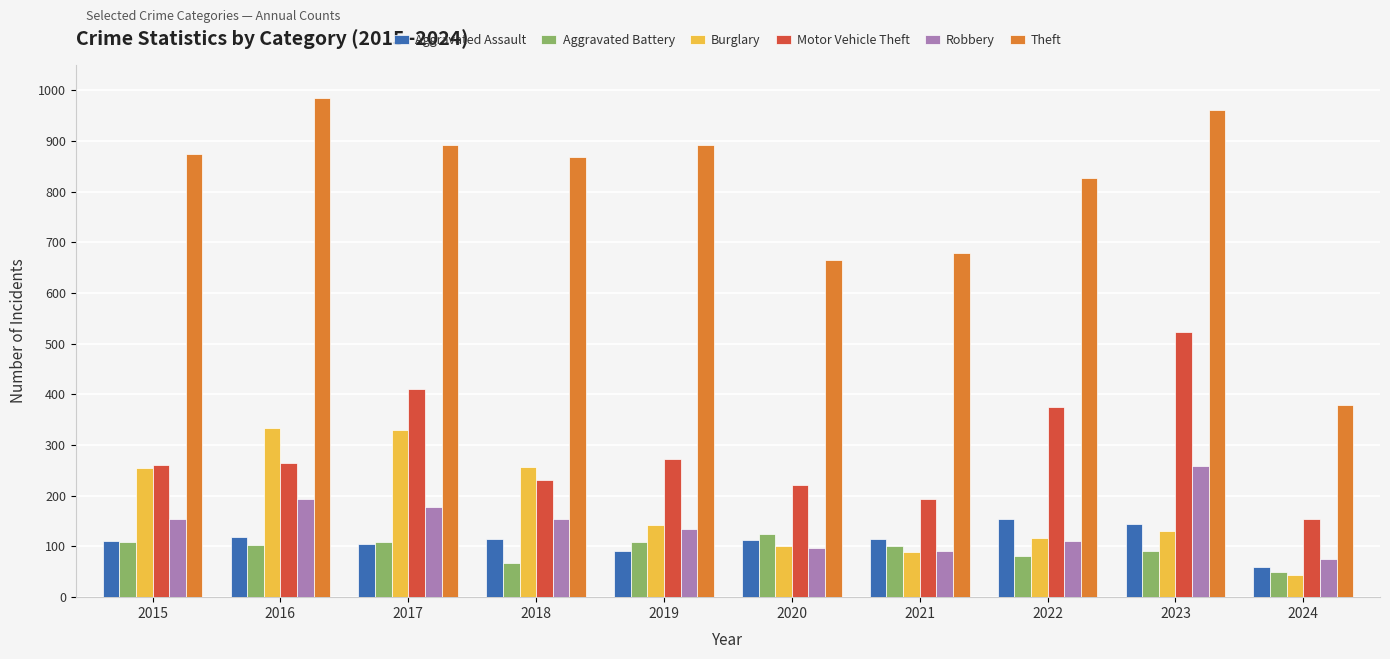

Is it true that Robbery equals 154 at 2015?

True